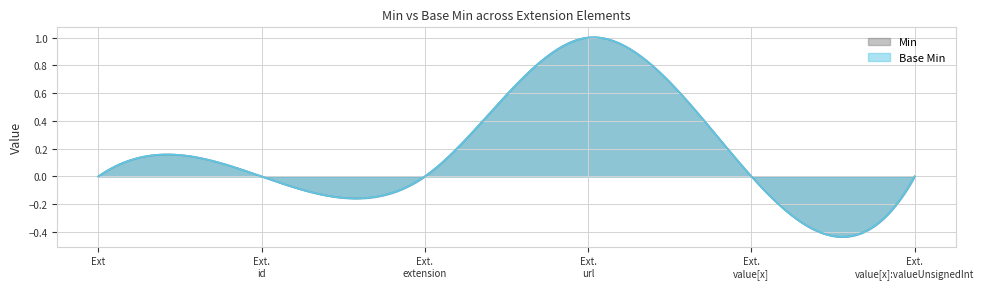

What is the sum of all Min values?

1